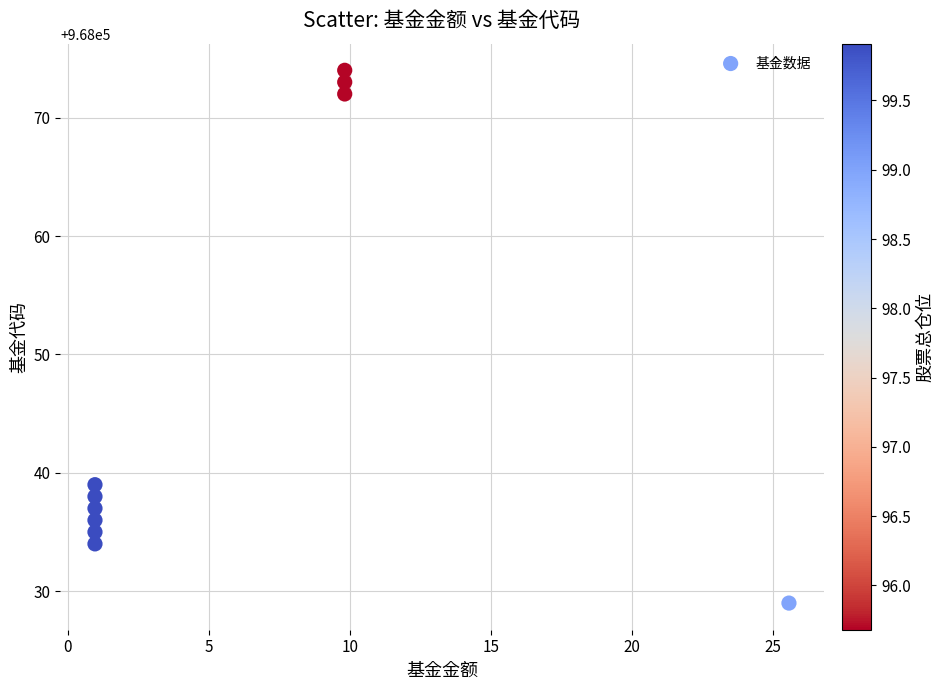

What is the average Y value?

968047